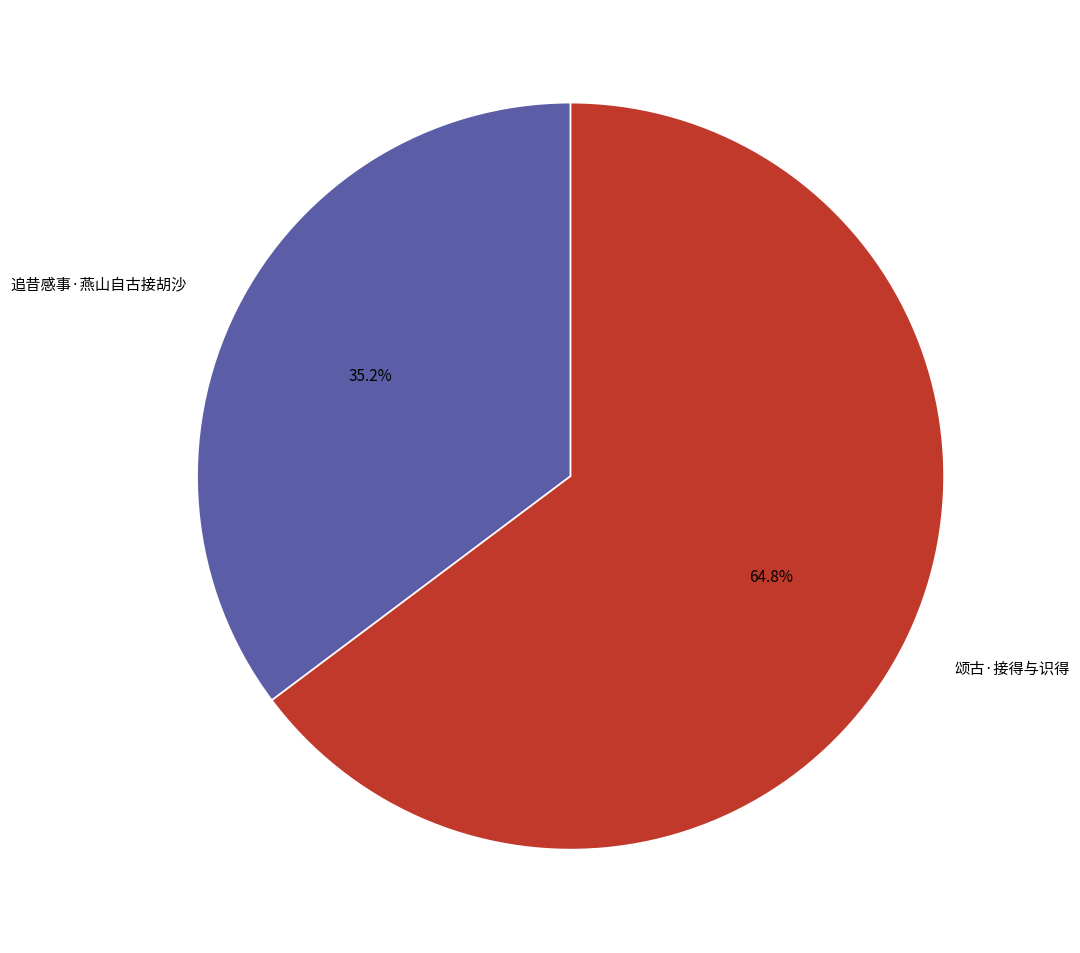

To the nearest percent, what portion does 颂古·接得与识得 represent?

65%